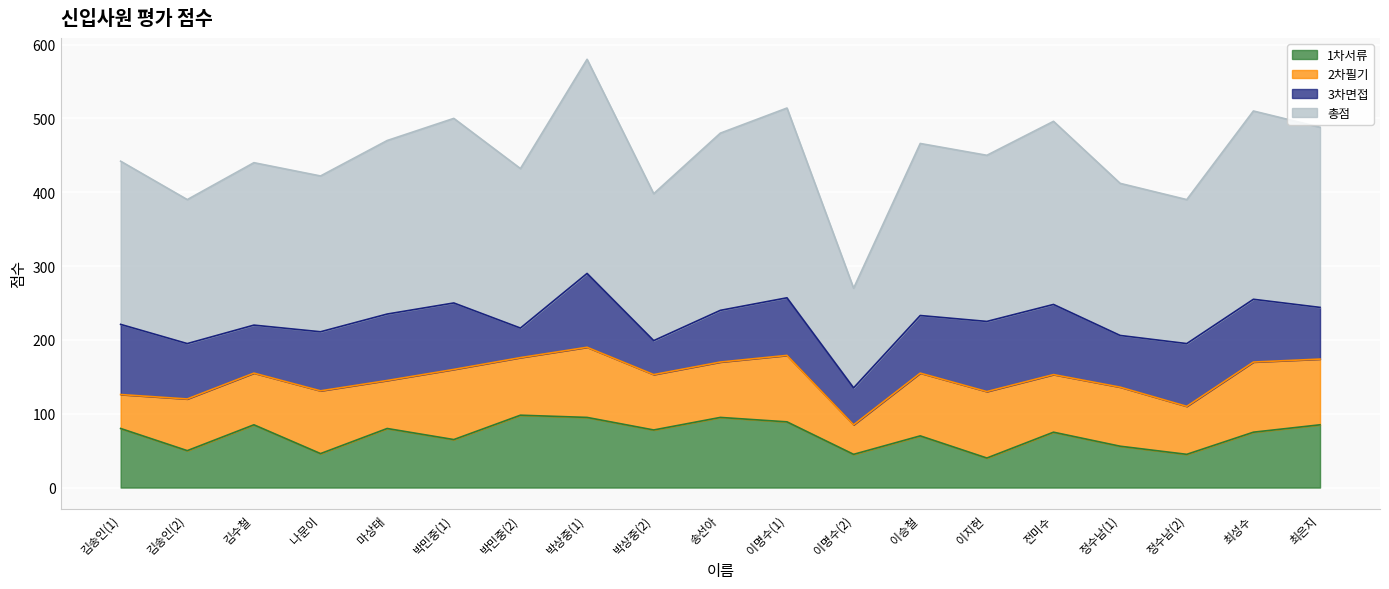

The value of 1차서류 at 마상태 is 114. True or false?

False